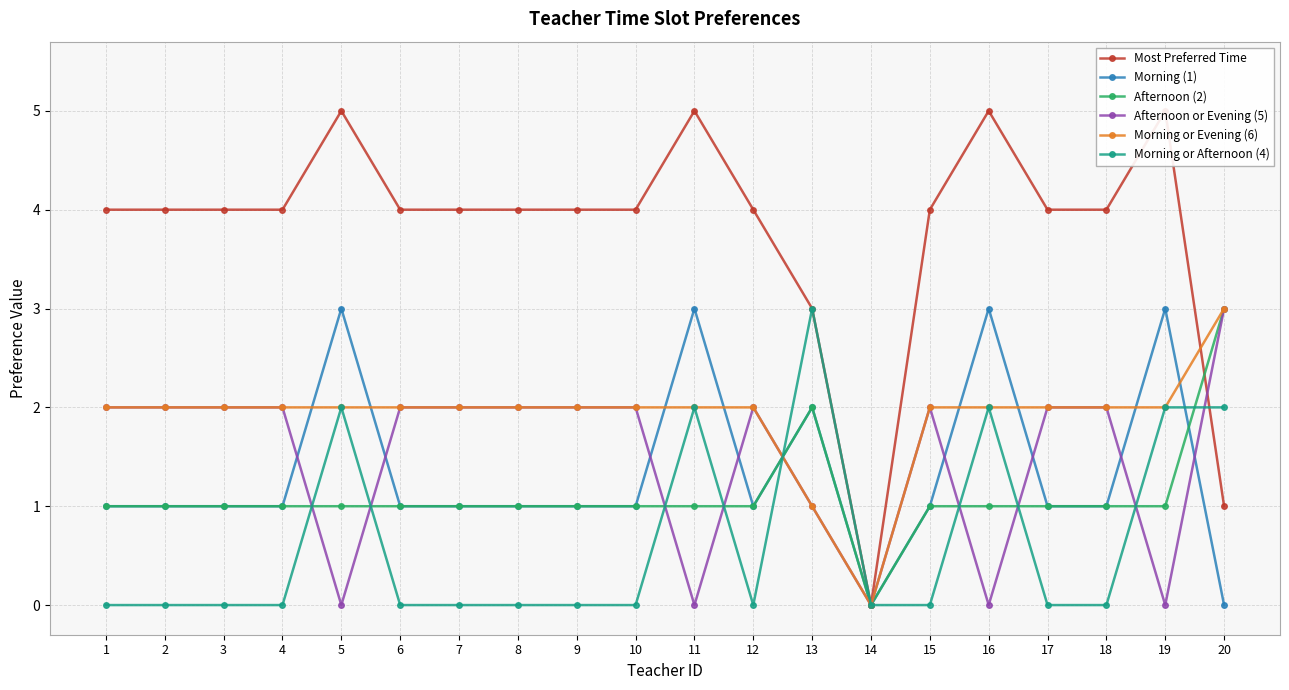

Between 3 and 13, which series saw the biggest shift?

Morning or Afternoon (4)